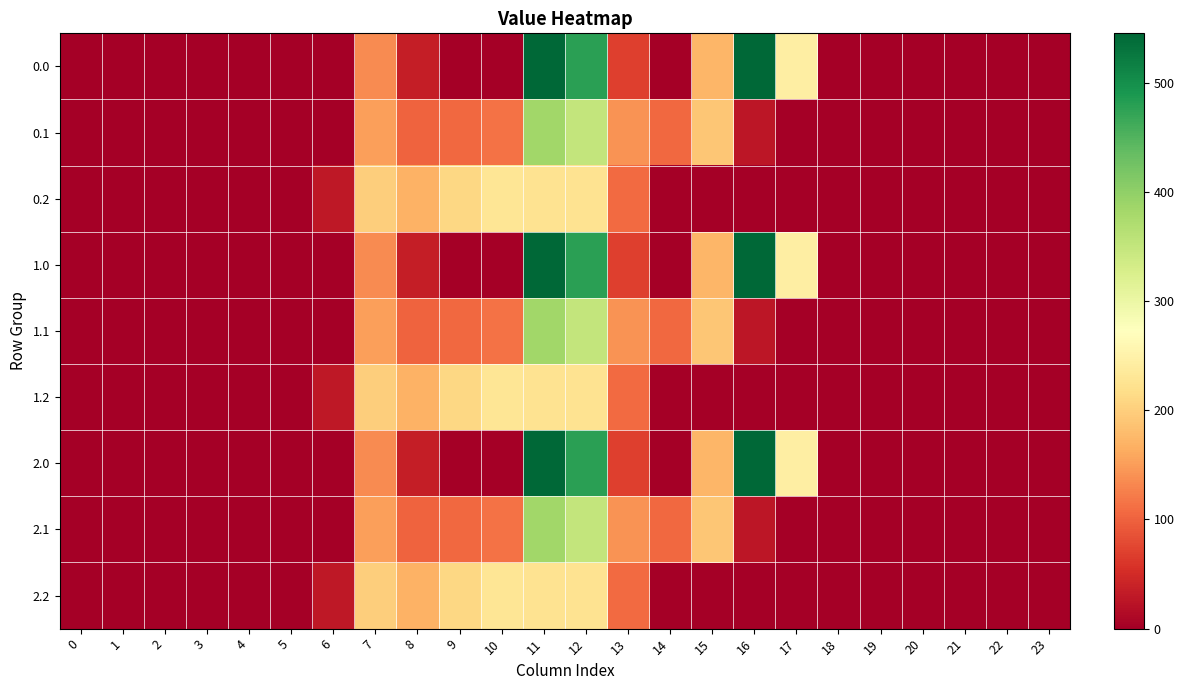

At 22, list the series in order from largest to smallest.

0.0, 0.1, 0.2, 1.0, 1.1, 1.2, 2.0, 2.1, 2.2